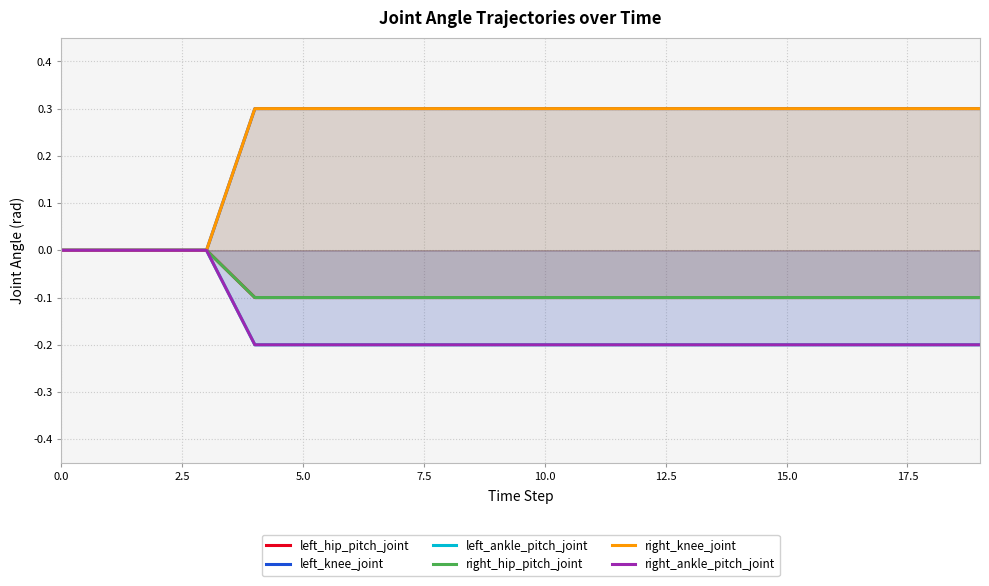

What is the difference between the maximum and minimum values in the left_ankle_pitch_joint series?

0.2